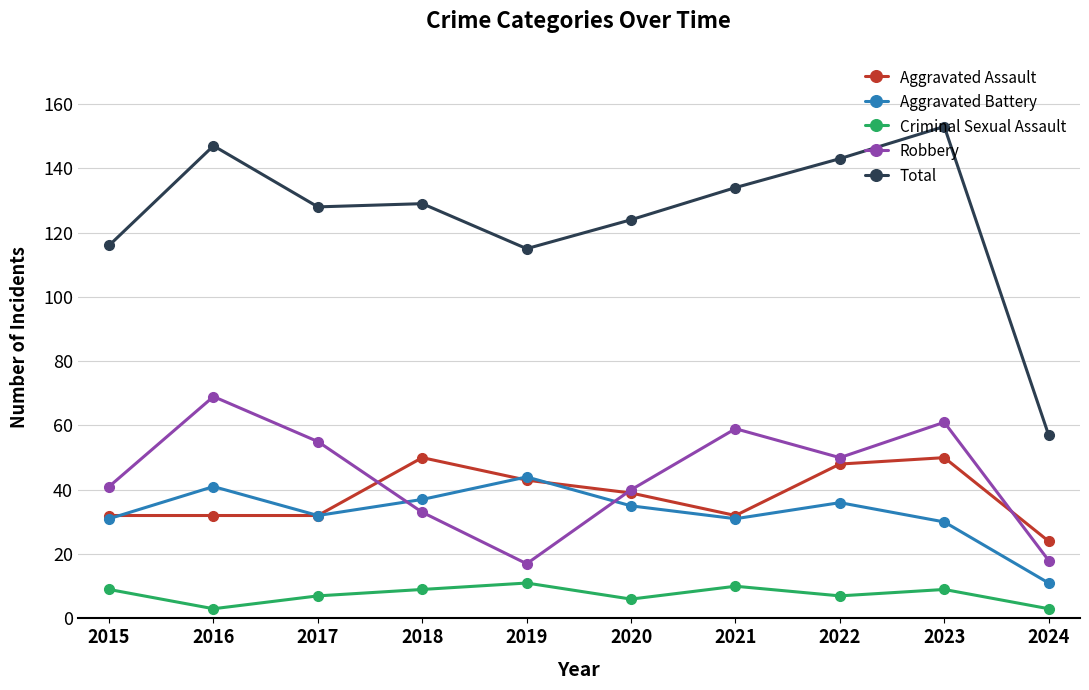

How many lines are shown in the chart?

5